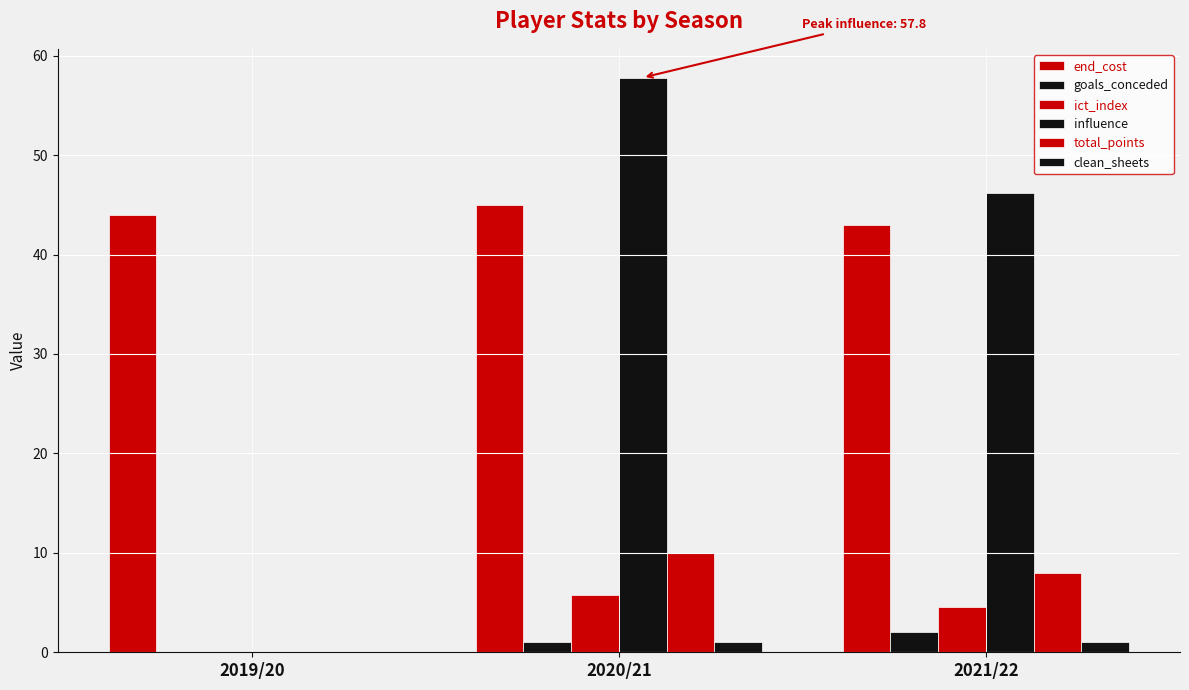

The goals_conceded series shows 1.0 at 2019/20. True or false?

False